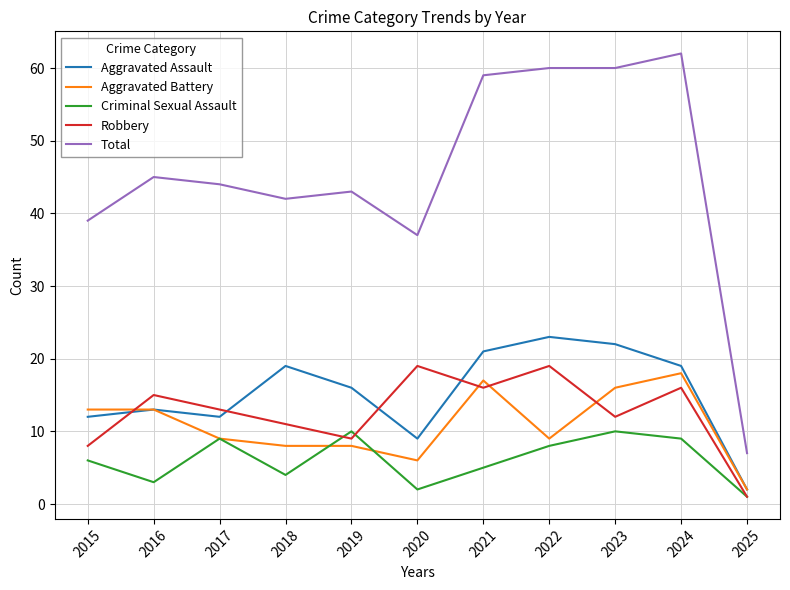

What is the difference between the maximum and second lowest values in the Robbery series?

11